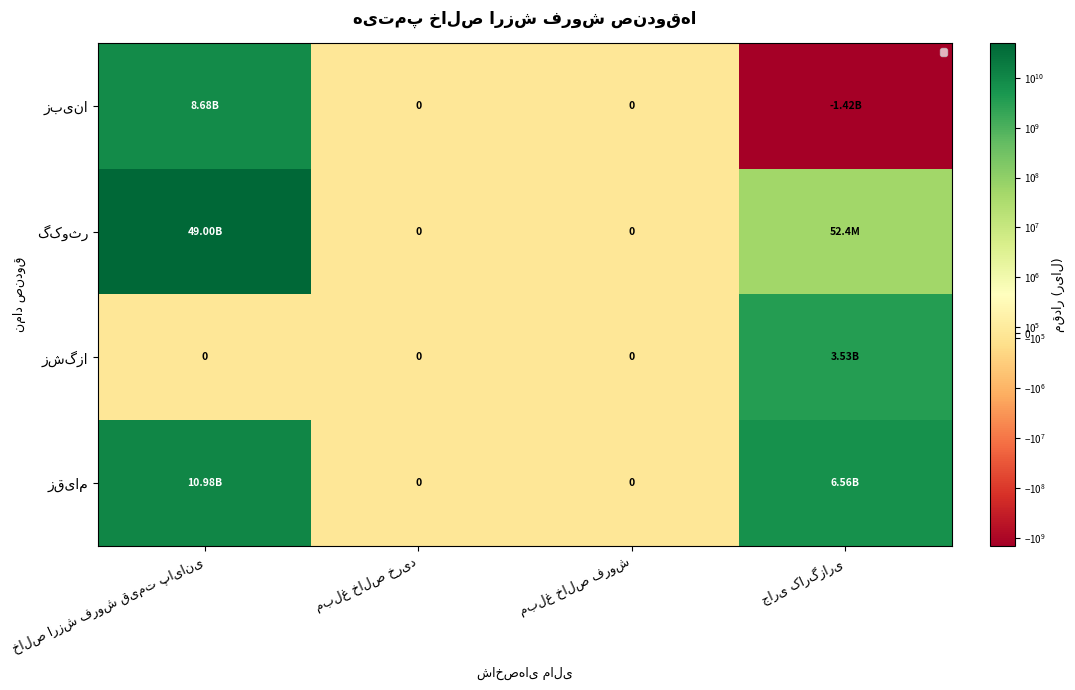

What is the highest value of the گکوثر series?

48997508659